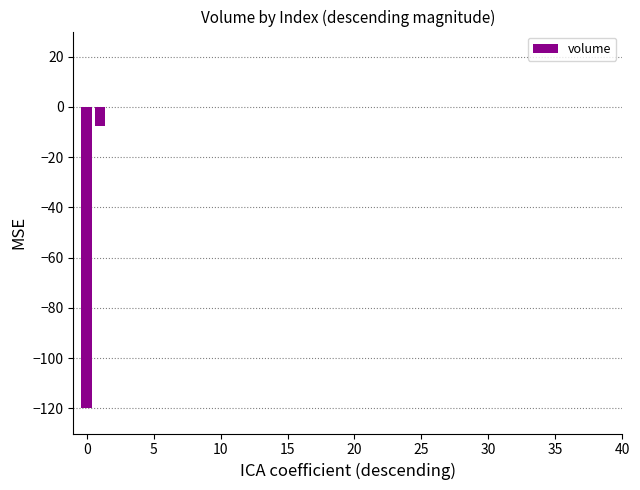

What is the sum of all values?

-127.9